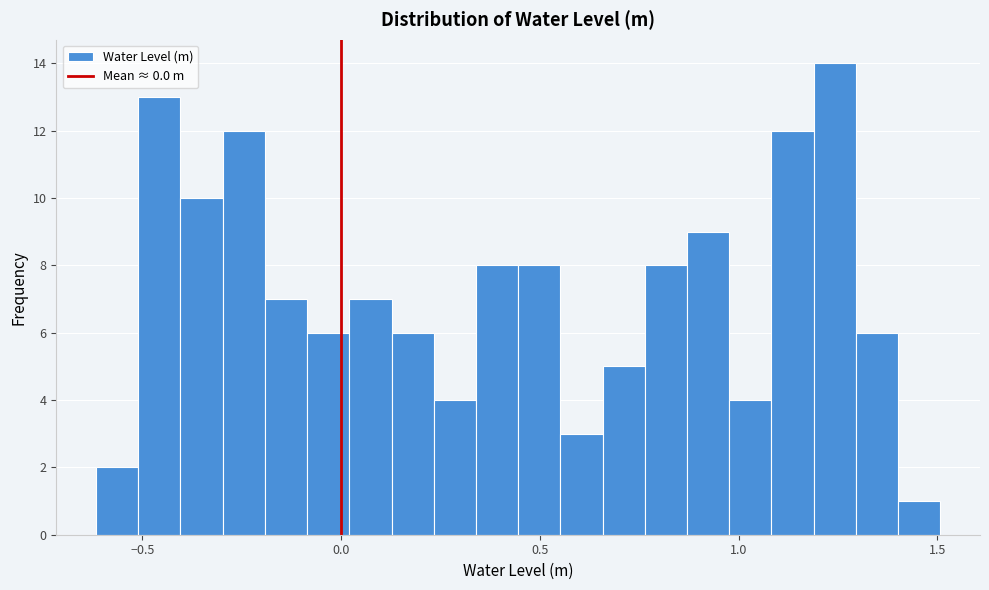

Around what value on the x-axis is the tallest bar? Give the approximate position of its centre, as read against the axis.

1.25